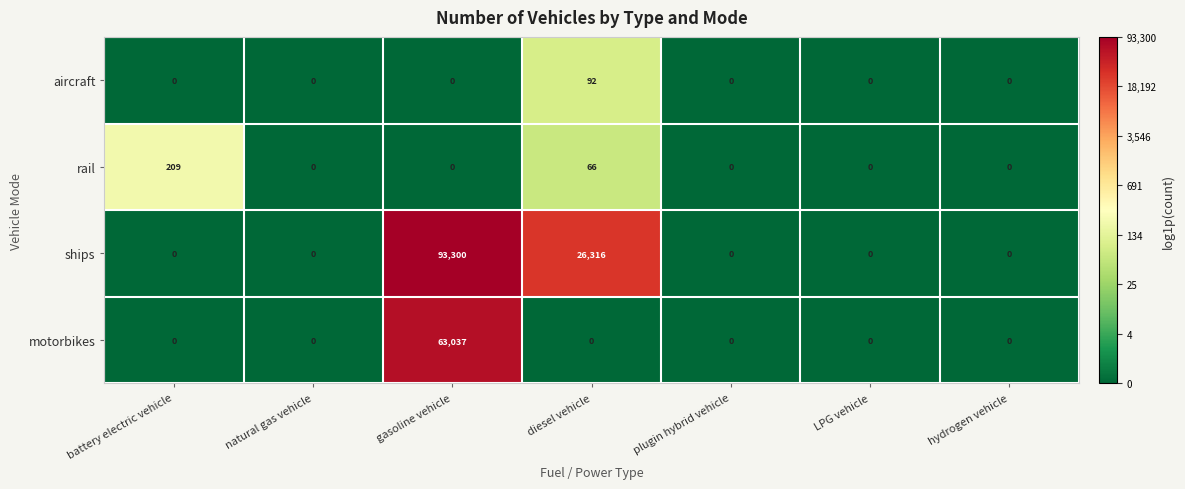

What is the maximum value for ships?

93300